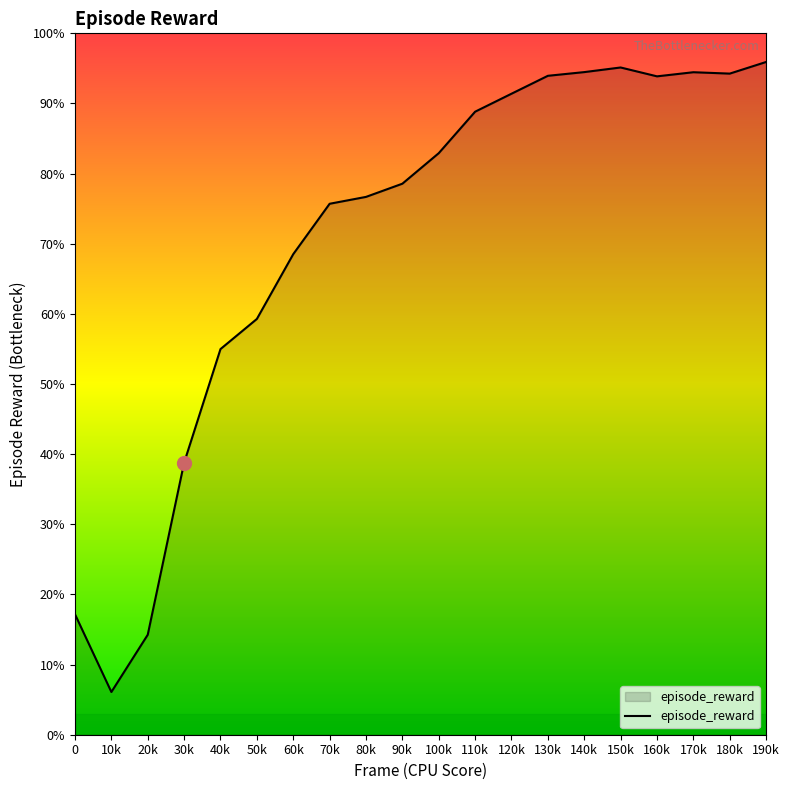

Which label corresponds to the largest value in the chart?

190k